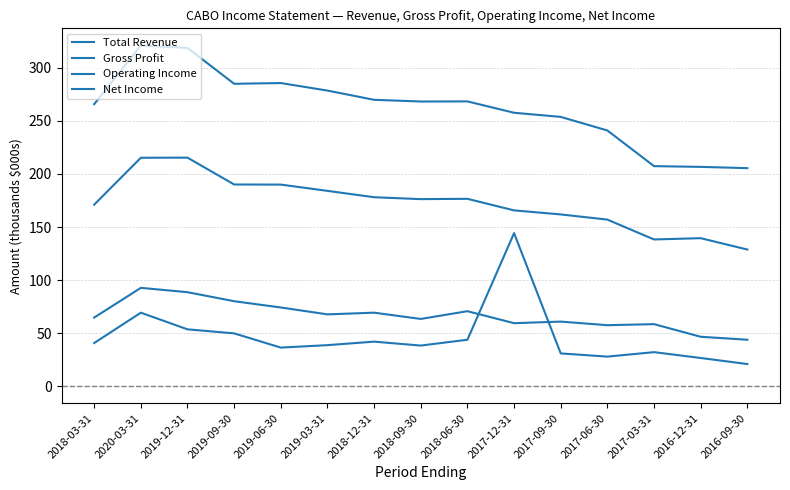

What is the label of the 7th point from the right?

2018-06-30